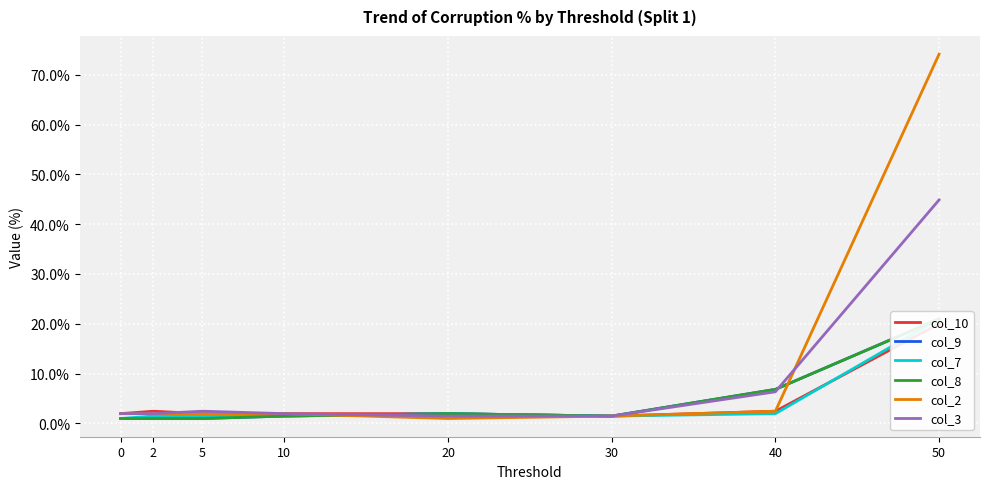

At which category does col_2 reach its first local valley?

20